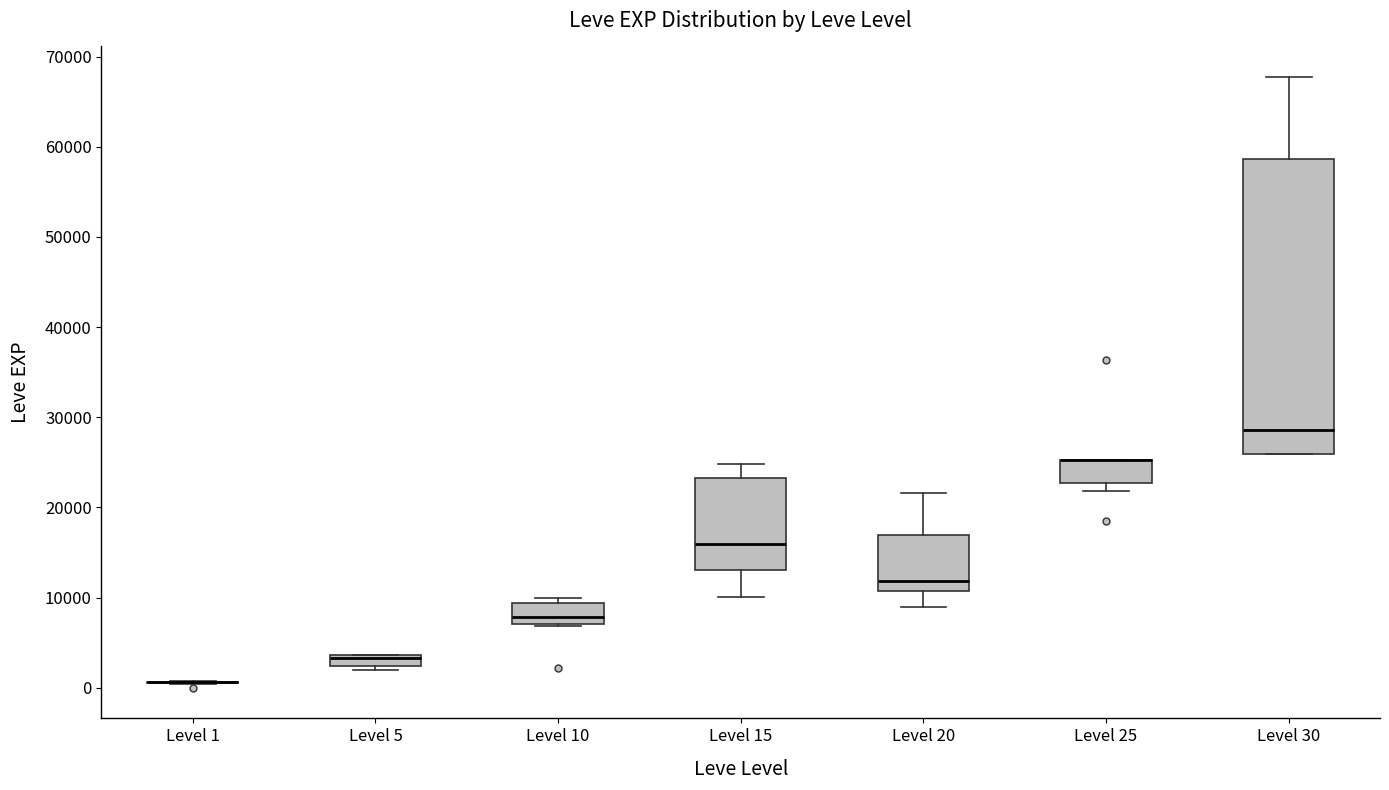

Comparing the boxes themselves (not the whiskers), which one is the tallest?

Level 30